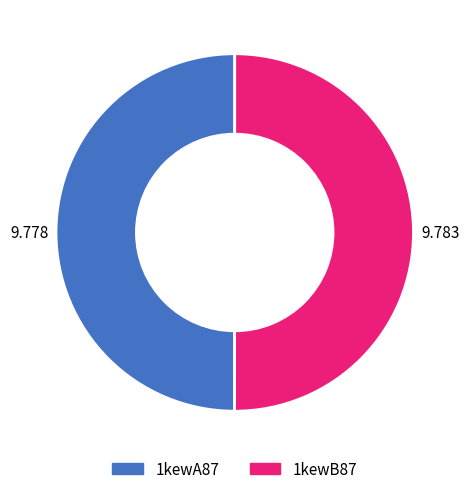

Combined, do 1kewA87 and 1kewB87 account for over 50%?

Yes